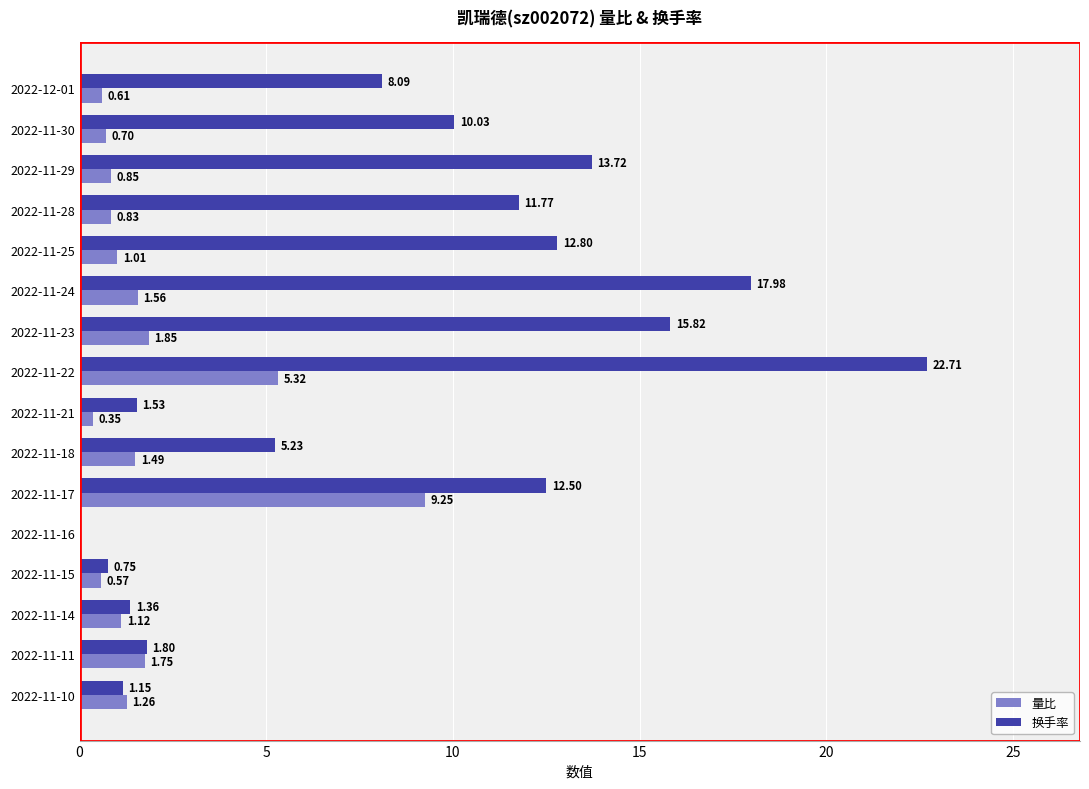

Which series has the largest total across all categories?

换手率